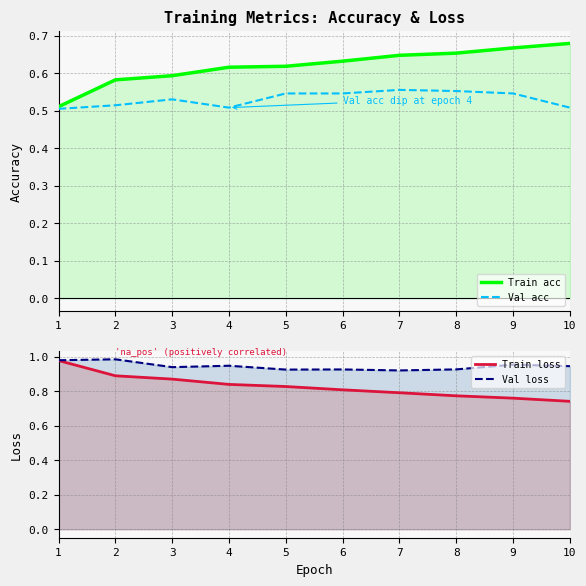

What is the difference between the maximum and minimum values in the Val acc series?

0.1